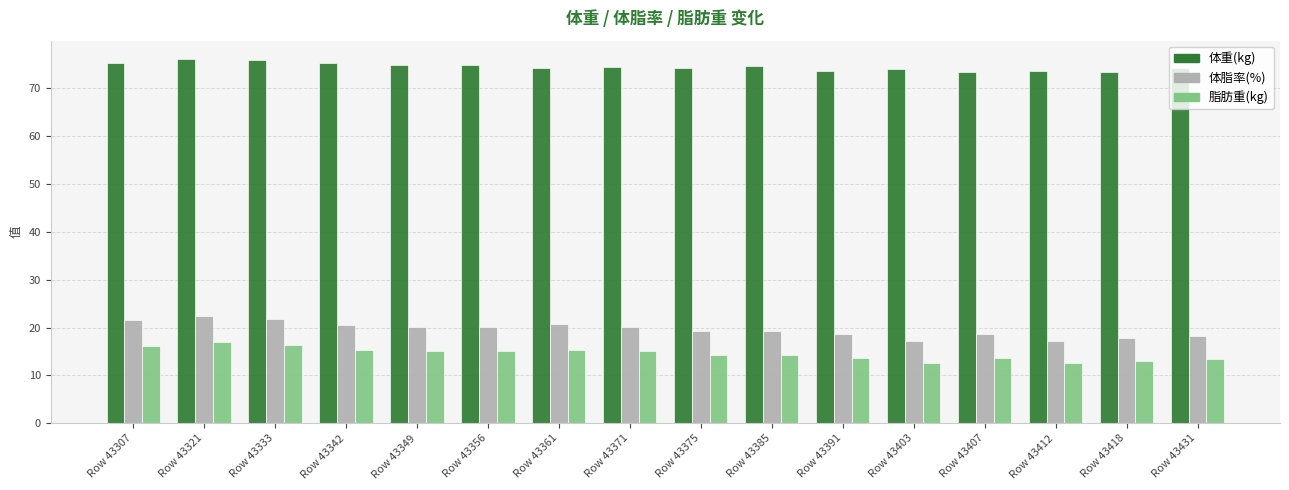

What is the smallest value displayed?

12.6